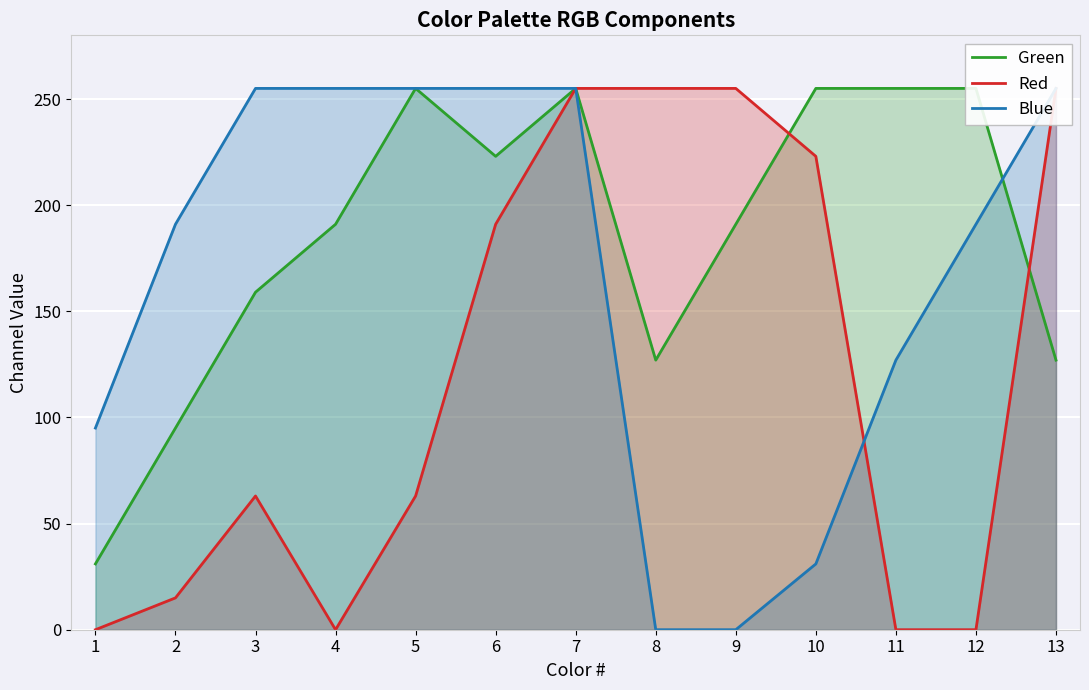

Which series ends up on top after the final intersection of Red and Blue?

Blue